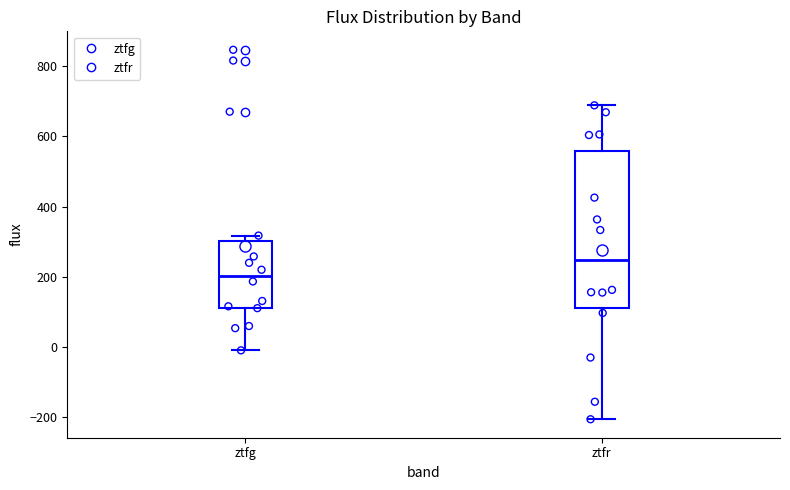

Reading left to right, read every box against the y-axis: the position of its median line, the range the box covers, and the ends of its whiskers. The values are not printed on the chart, so give them approximately, as read against the axis.

ztfg: median 200, box 120 to 300, whiskers 0 to 320
ztfr: median 240, box 120 to 560, whiskers -200 to 680